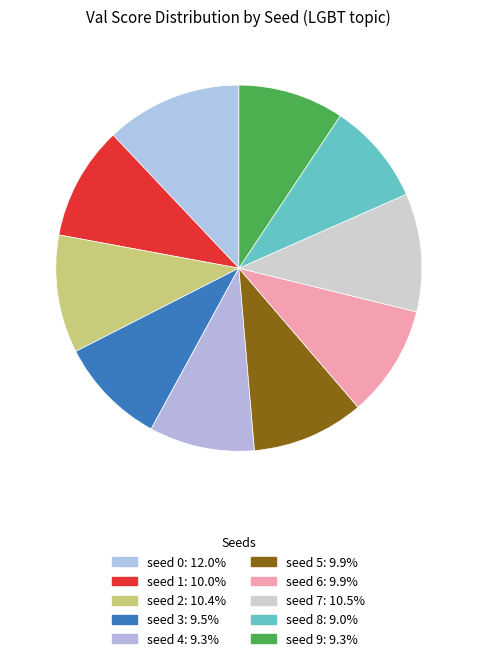

What portion of the pie excludes seed 9?

90.7%